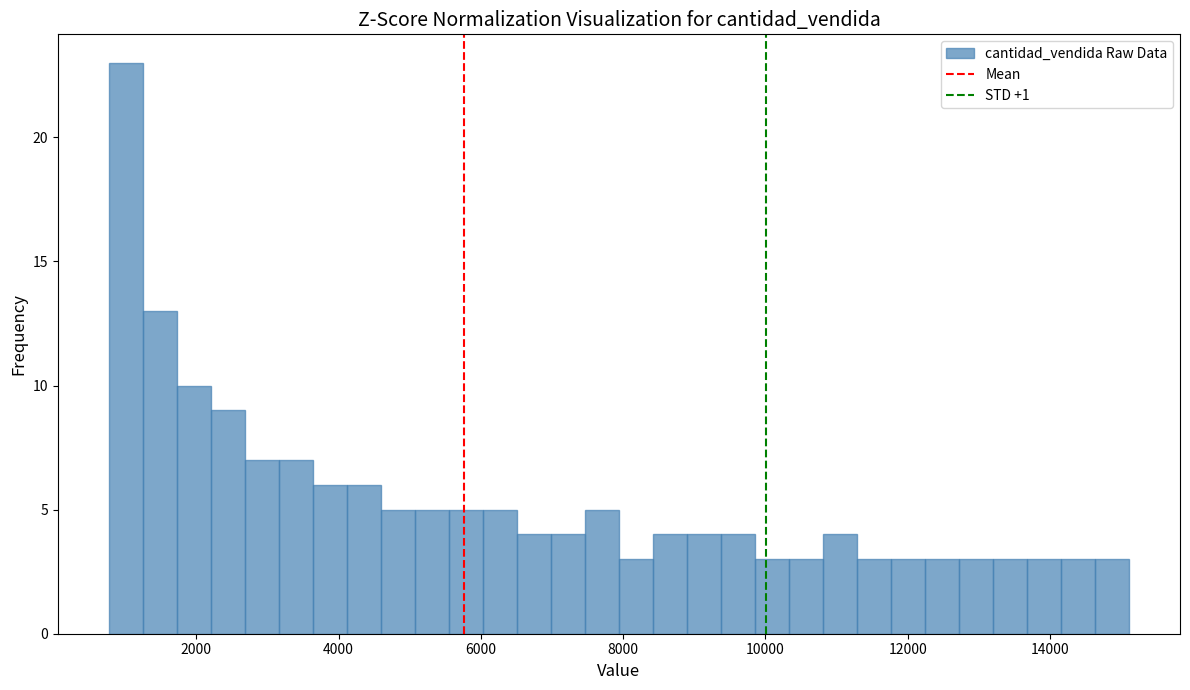

Around what value on the x-axis is the tallest bar? Give the approximate position of its centre, as read against the axis.

1000